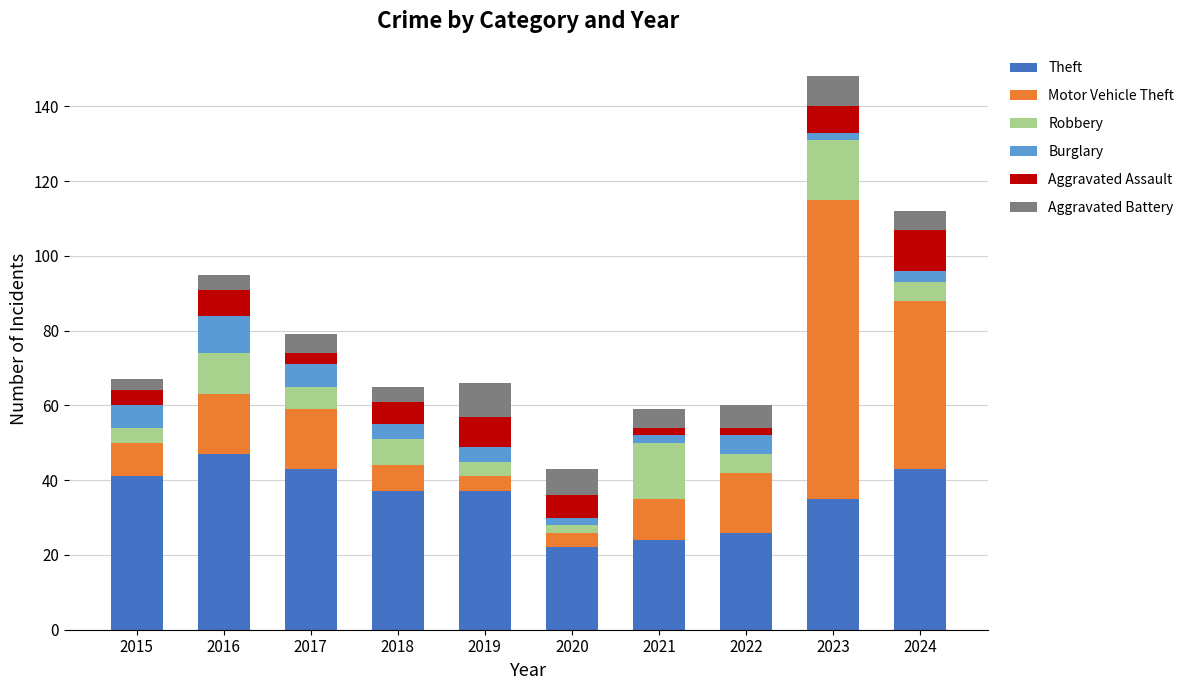

What are all the series names shown in the legend?

Theft, Motor Vehicle Theft, Robbery, Burglary, Aggravated Assault, Aggravated Battery